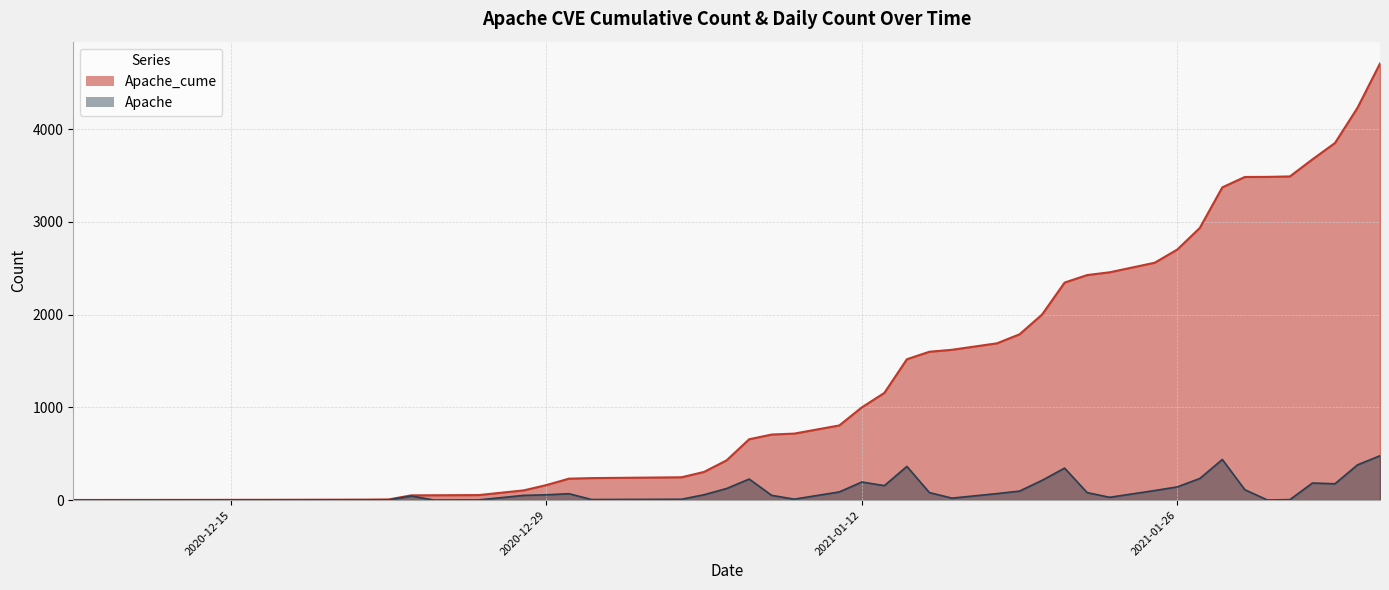

List the series in order of their overall mean, lowest first.

Apache, Apache_cume